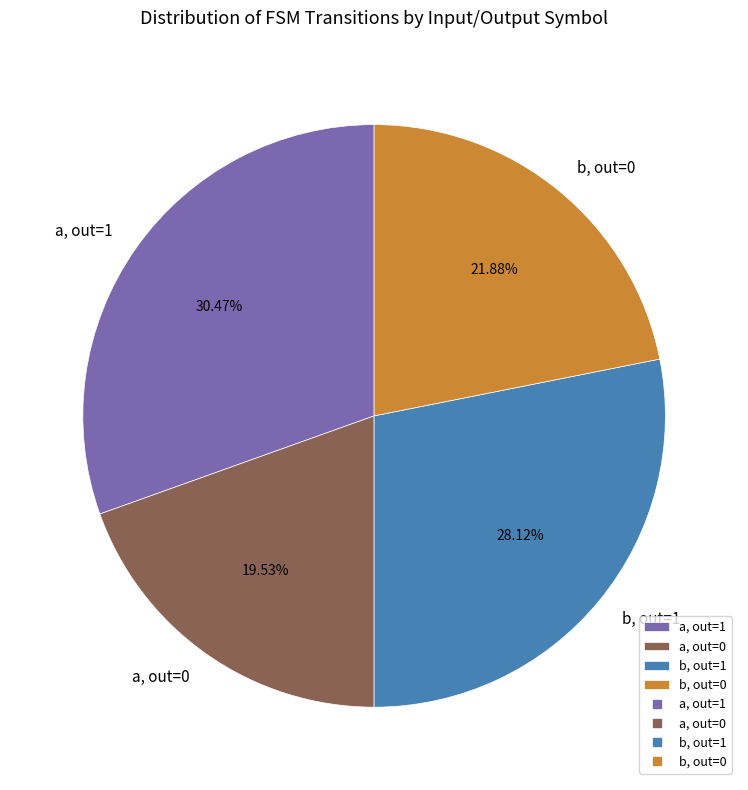

Which has a higher value, b, out=1 or a, out=0?

b, out=1